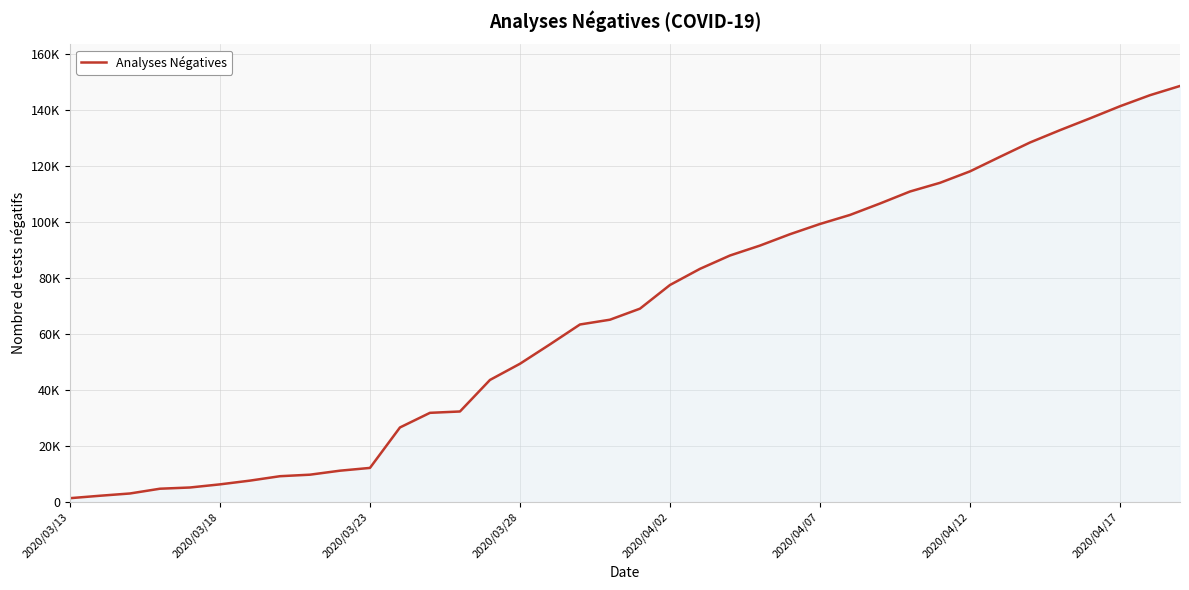

What is the average value?

67200